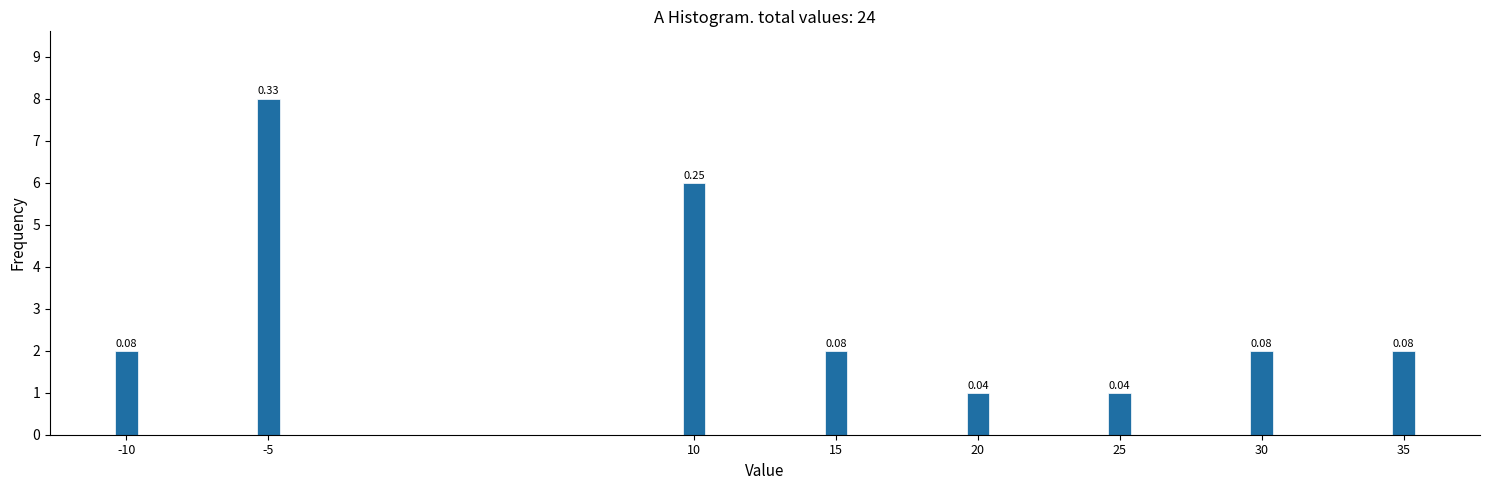

How many bars are there in total?

8